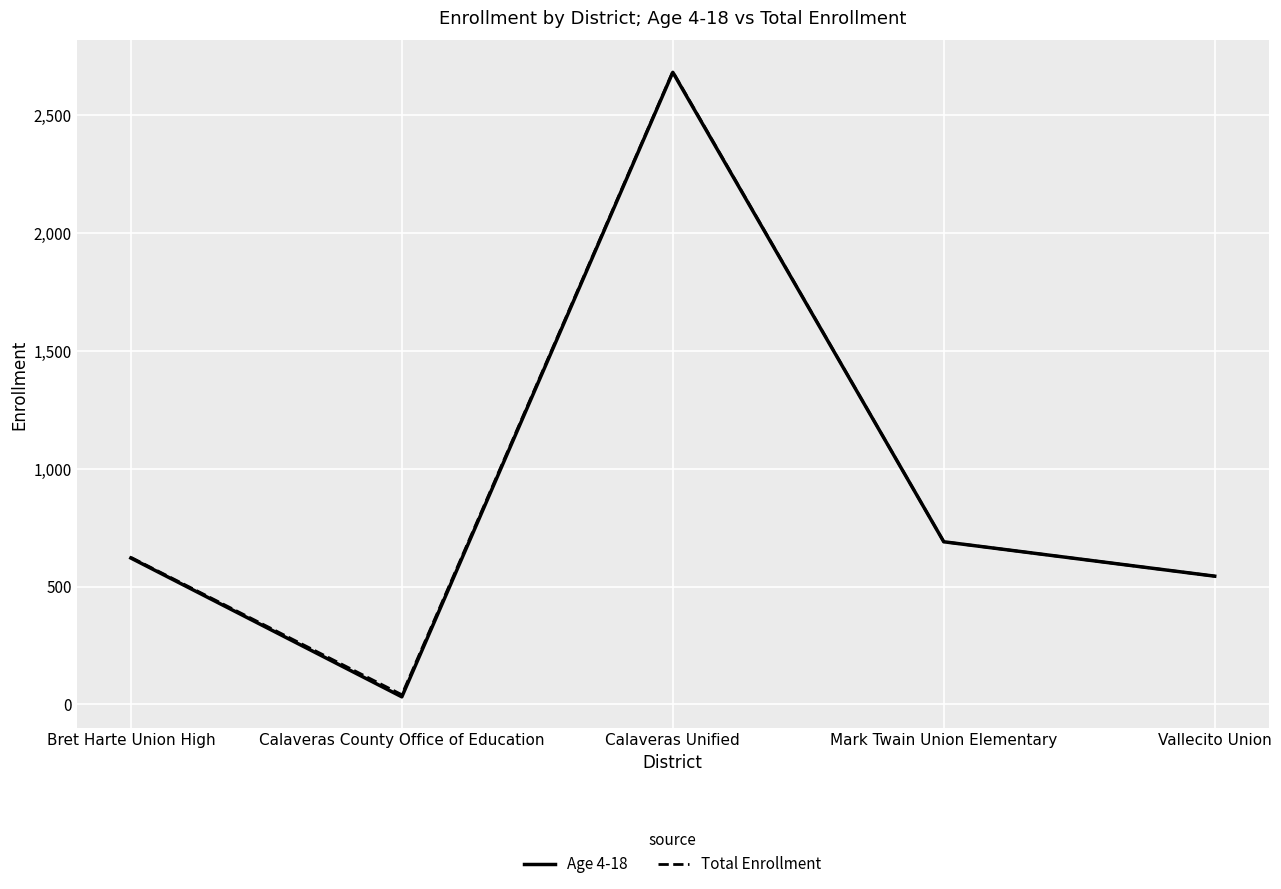

True or false: Total Enrollment has more than 2 points higher than both neighbors.

False